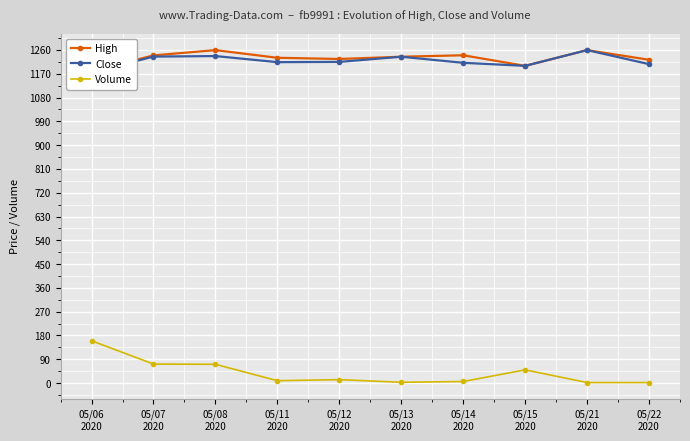

What is the label of the 2nd point from the right?

05/21
2020